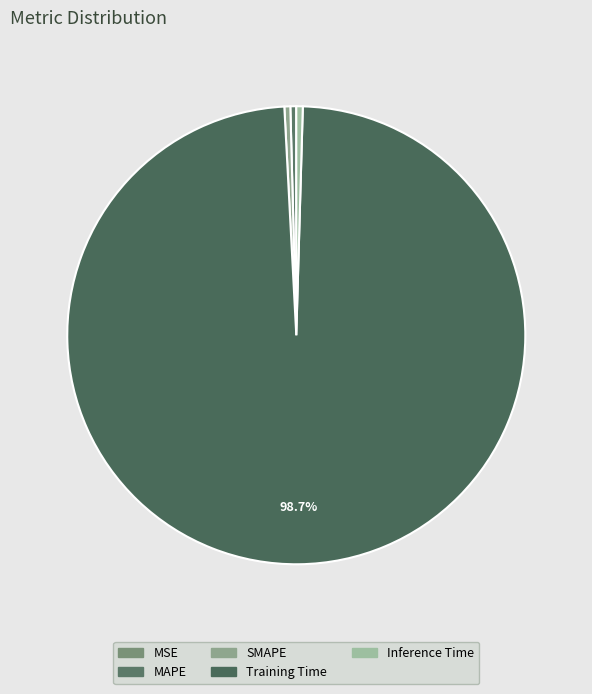

Which slice is the smallest?

MSE